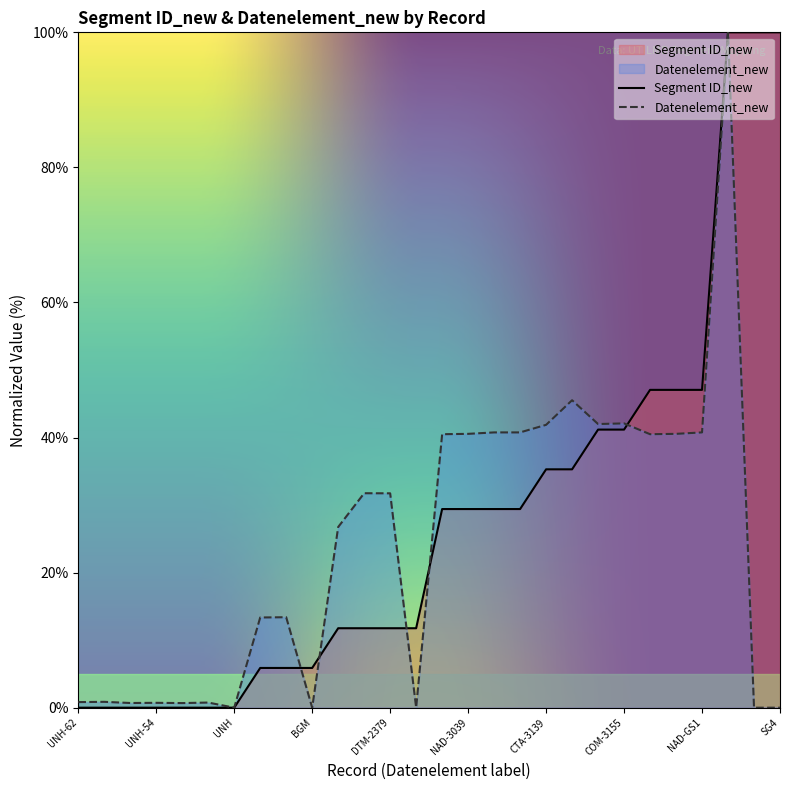

What is the label of the 13th point from the right?

NAD-3039